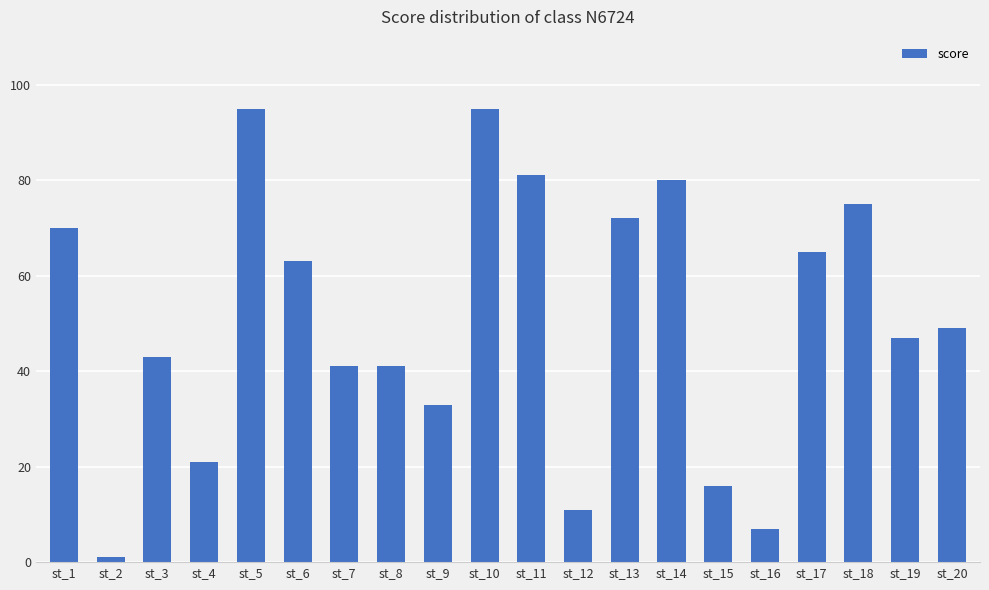

Reading left to right, transcribe all the data shown in this chart.

st_1=70	st_2=1	st_3=43	st_4=21	st_5=95	st_6=63	st_7=41	st_8=41	st_9=33	st_10=95	st_11=81	st_12=11	st_13=72	st_14=80	st_15=16	st_16=7	st_17=65	st_18=75	st_19=47	st_20=49